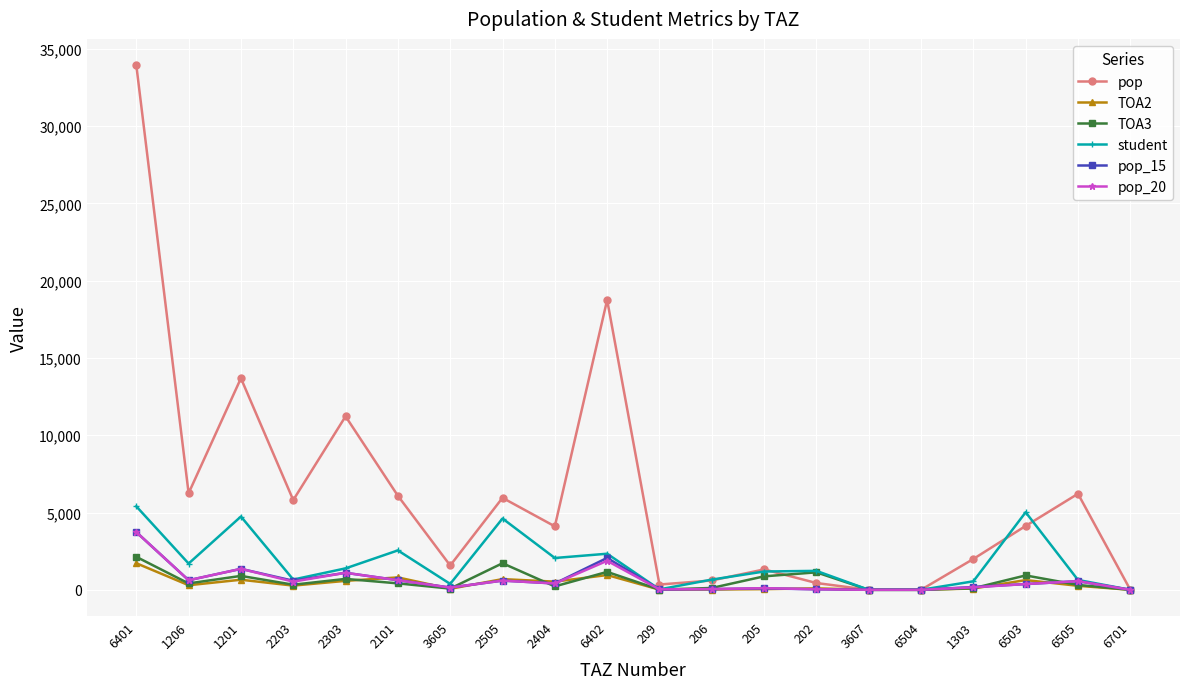

True or false: TOA2 has more than 0 interior local peaks.

True